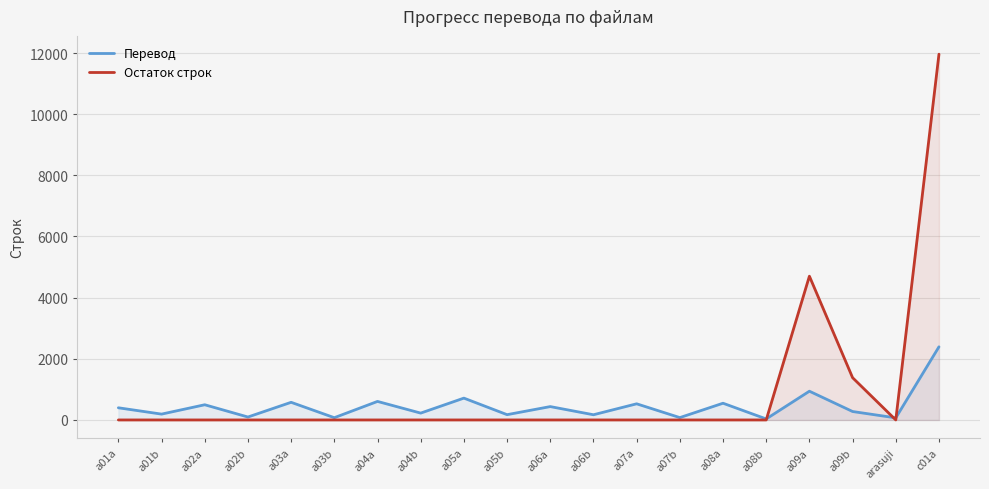

List the labels in order of Остаток строк value, largest first.

c01a, a09a, a09b, a01a, a01b, a02a, a02b, a03a, a03b, a04a, a04b, a05a, a05b, a06a, a06b, a07a, a07b, a08a, a08b, arasuji